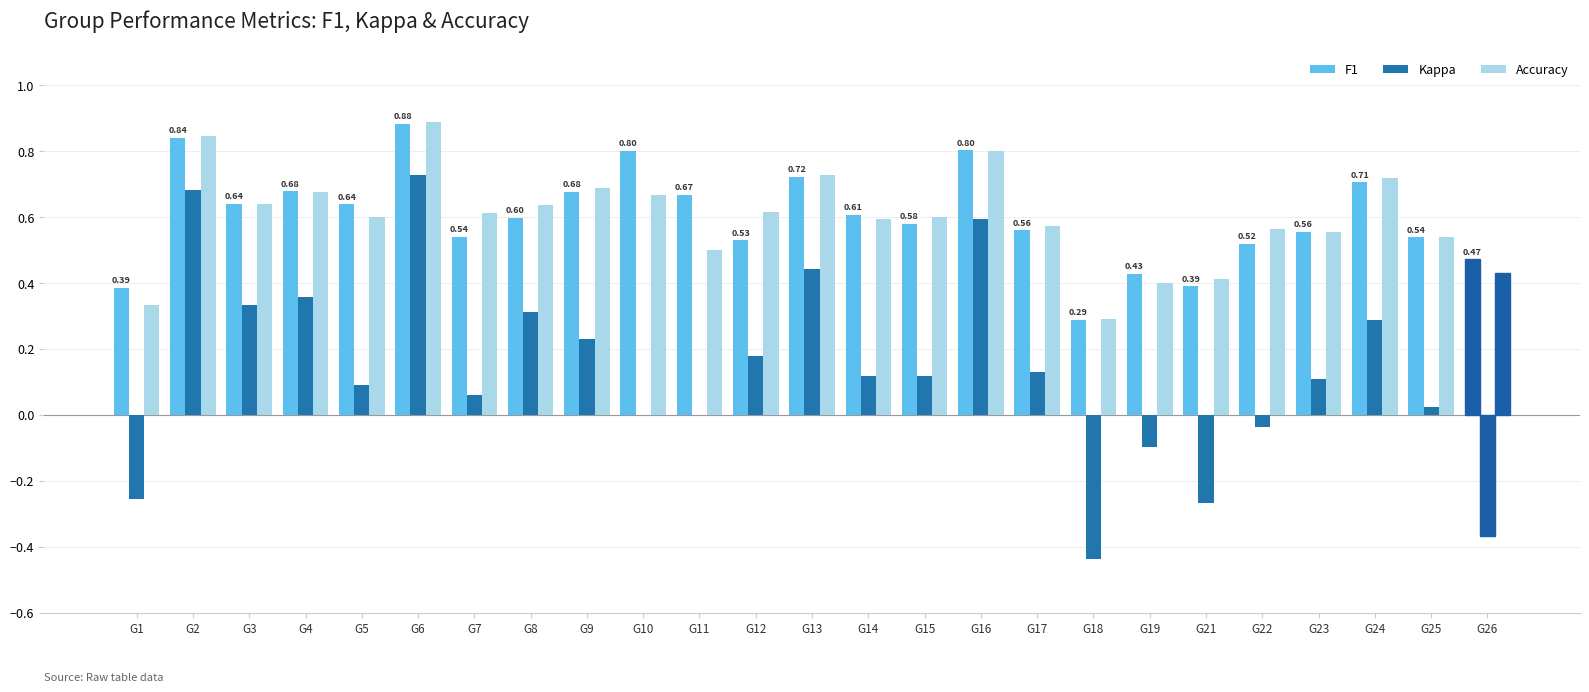

What is the sum of the Kappa values at G9 and G13?

0.7